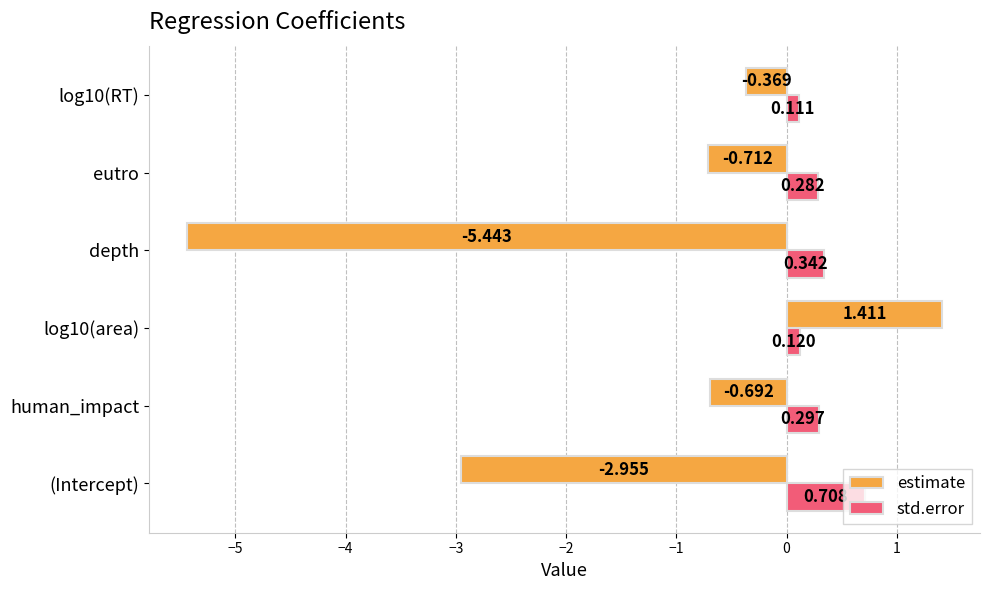

Rank the series by their average value, from highest to lowest.

std.error, estimate